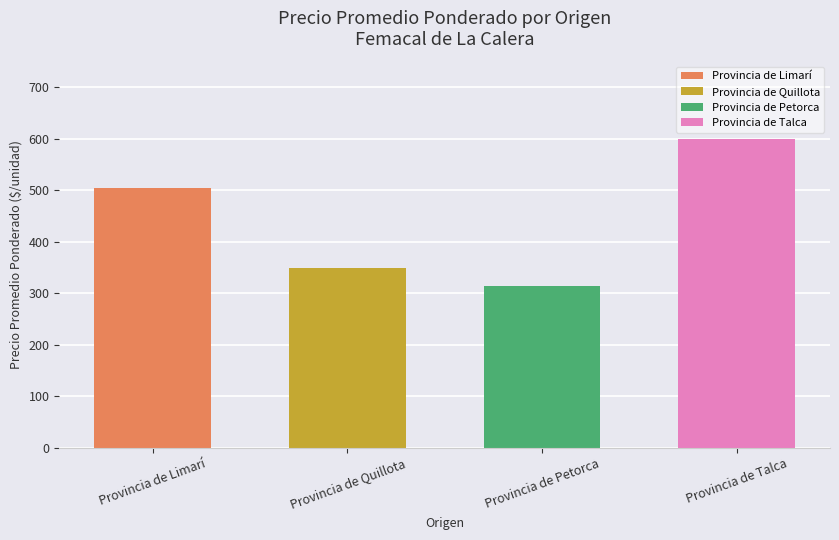

How many categories are shown in the chart?

4